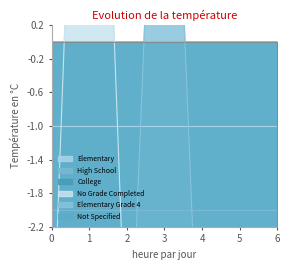

Does the chart display data point markers on the line(s)?

No